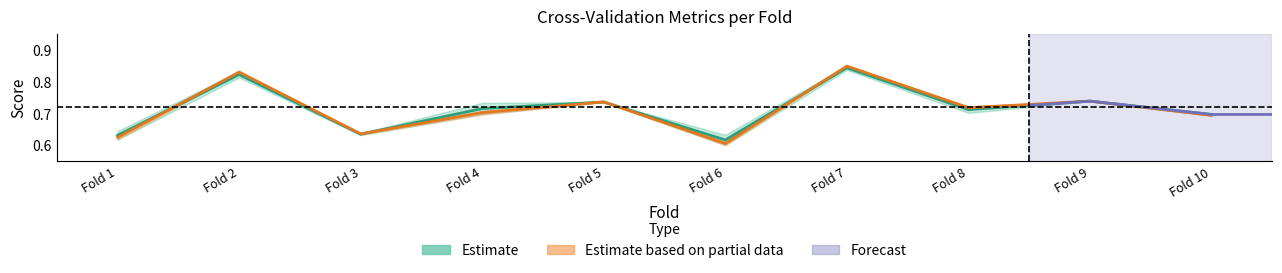

At which label is accuracy closest to 0?

Fold 6